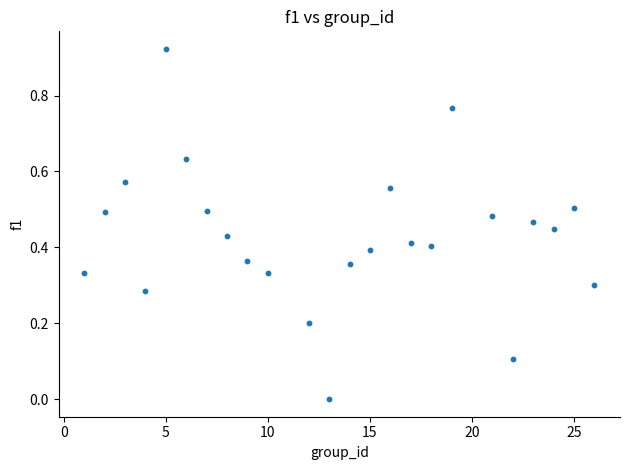

What is the range of X values (max minus min)?

25.0